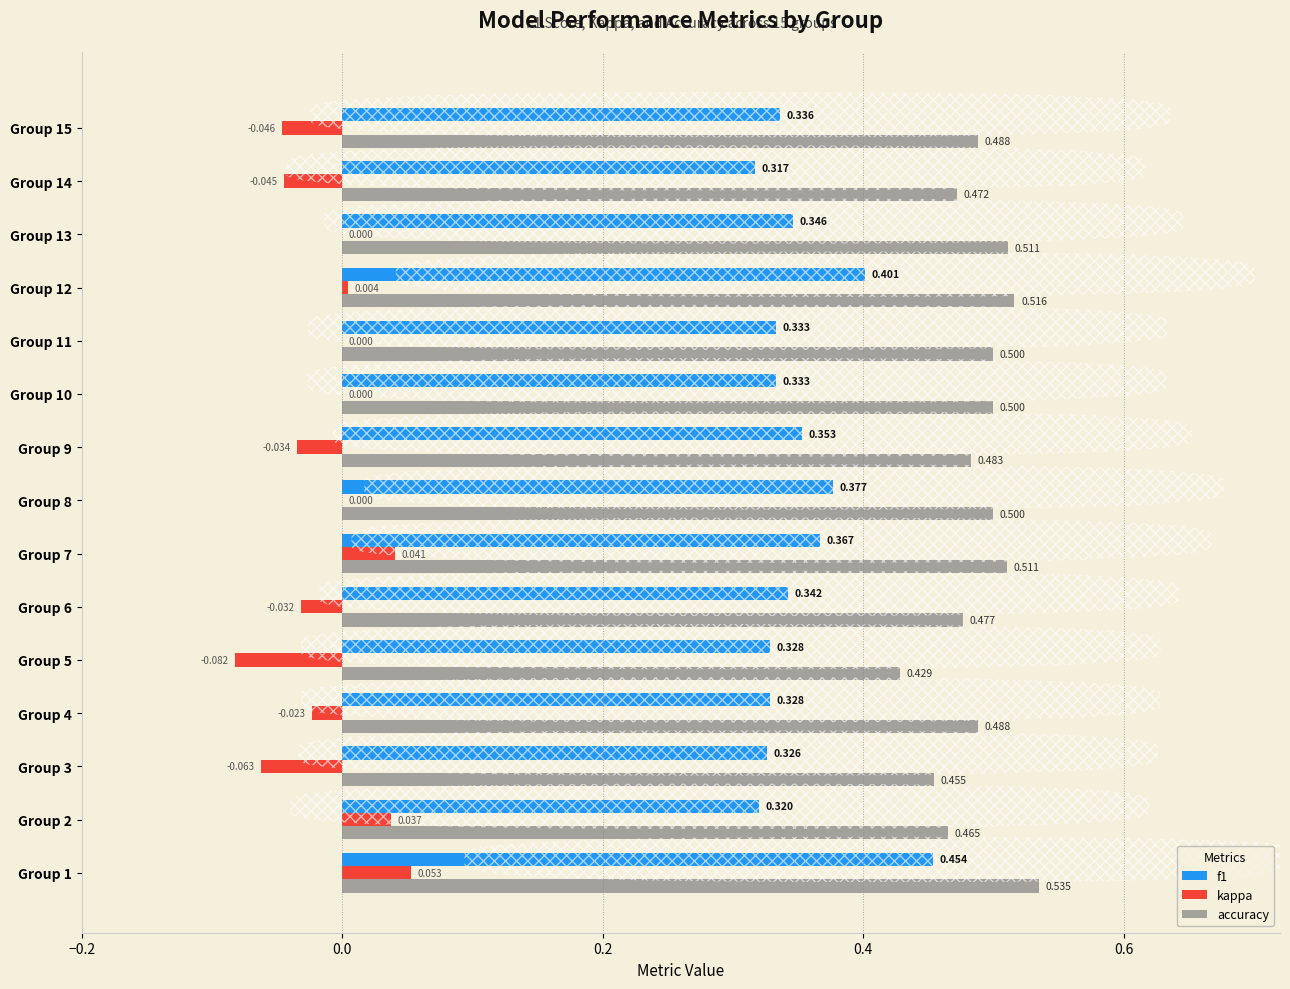

Is the value of accuracy at Group 15 greater than the value of f1 at Group 10?

Yes